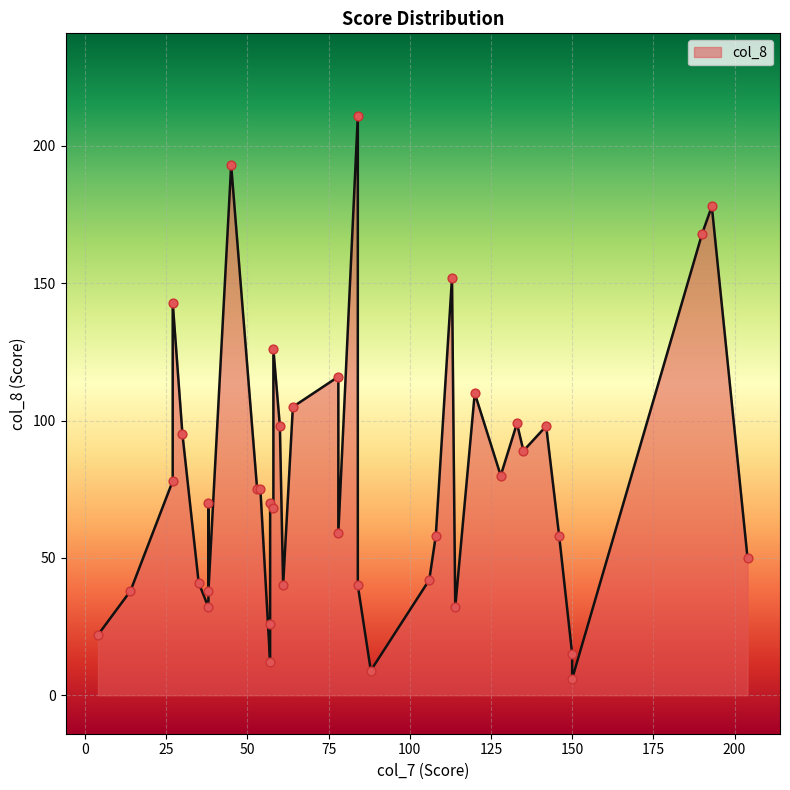

Approximately how many times larger is the value at 78 compared to 113?

0.4